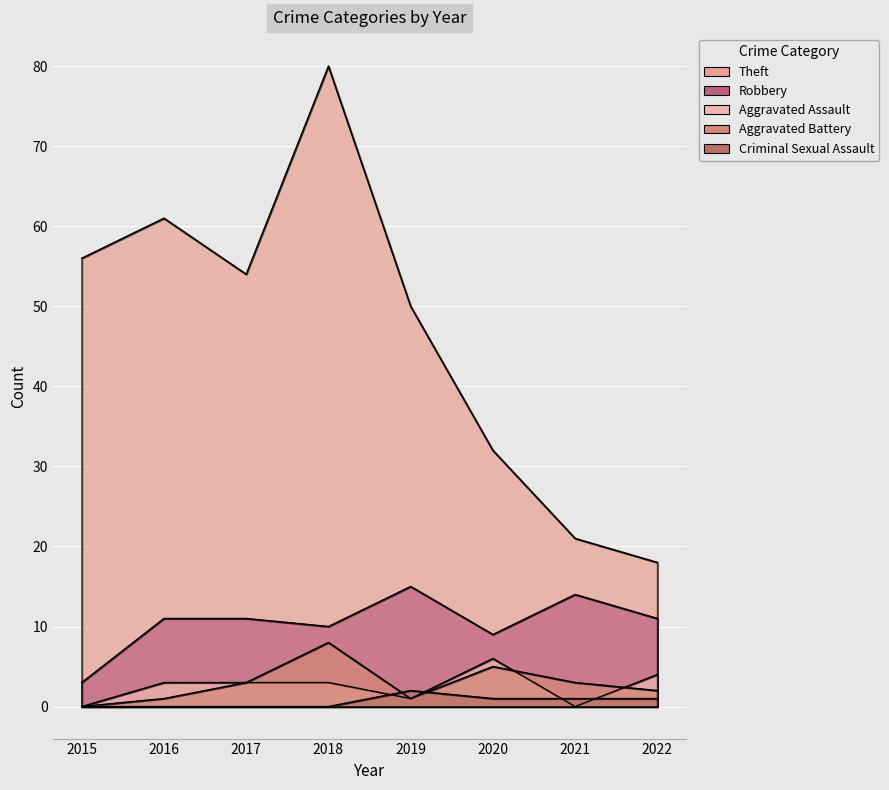

At which category is the sum across all series the highest?

2018